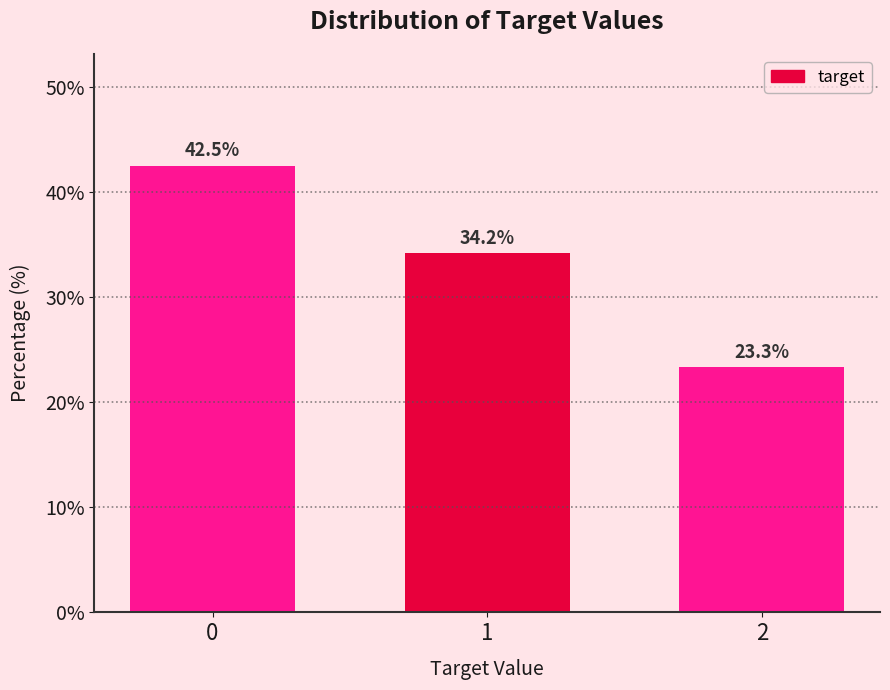

Reading left to right, transcribe all the data shown in this chart.

0=42.5	1=34.2	2=23.3